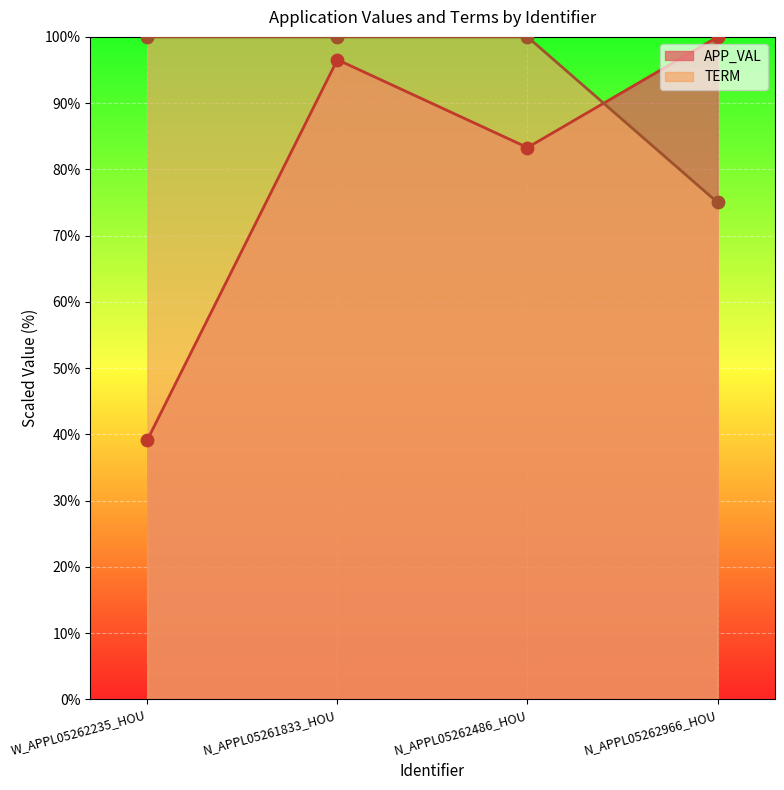

Which series reaches the maximum Y coordinate?

APP_VAL